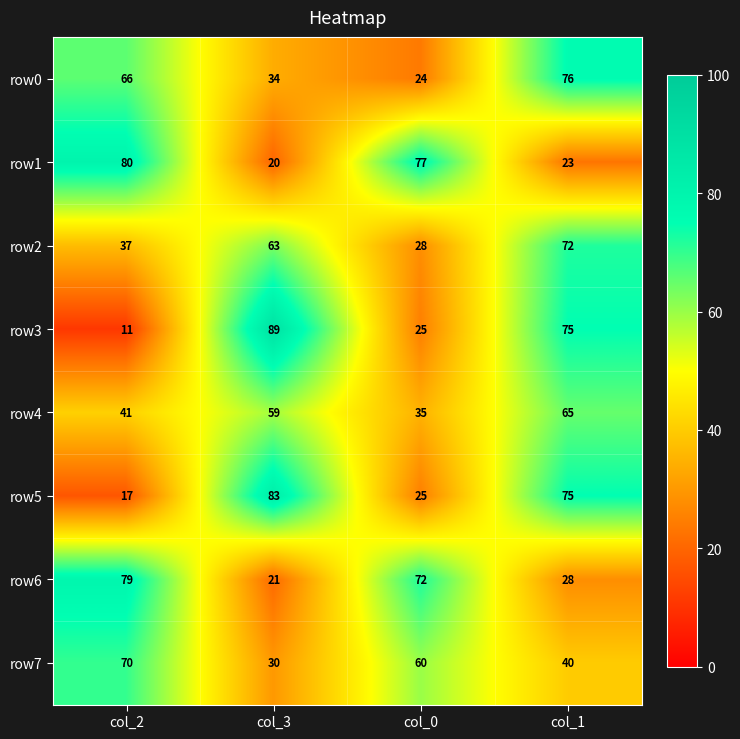

Is it true that row1 equals 41 at col_1?

False